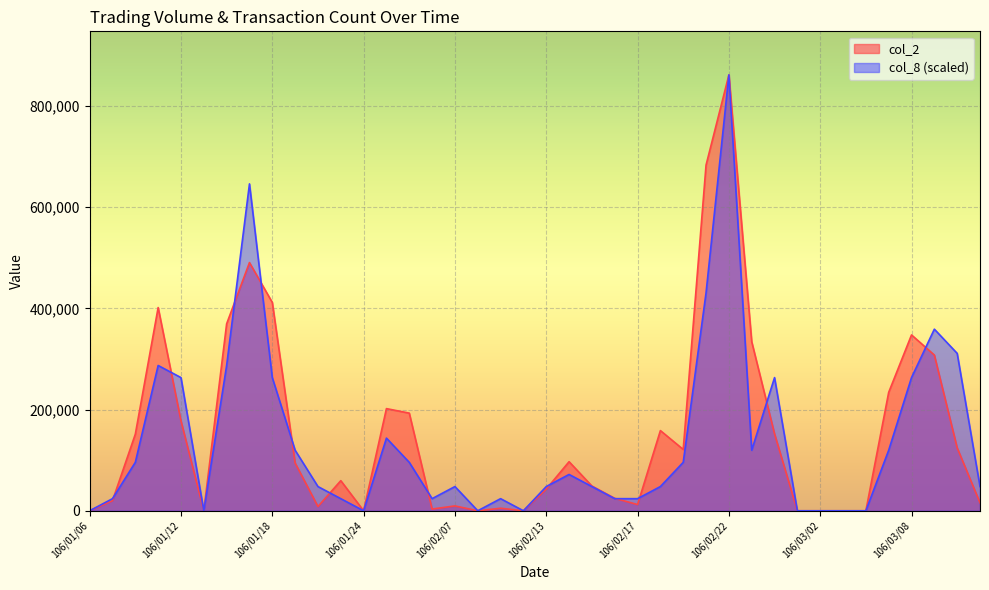

The value of col_2 at 106/02/02 is 282953. True or false?

False